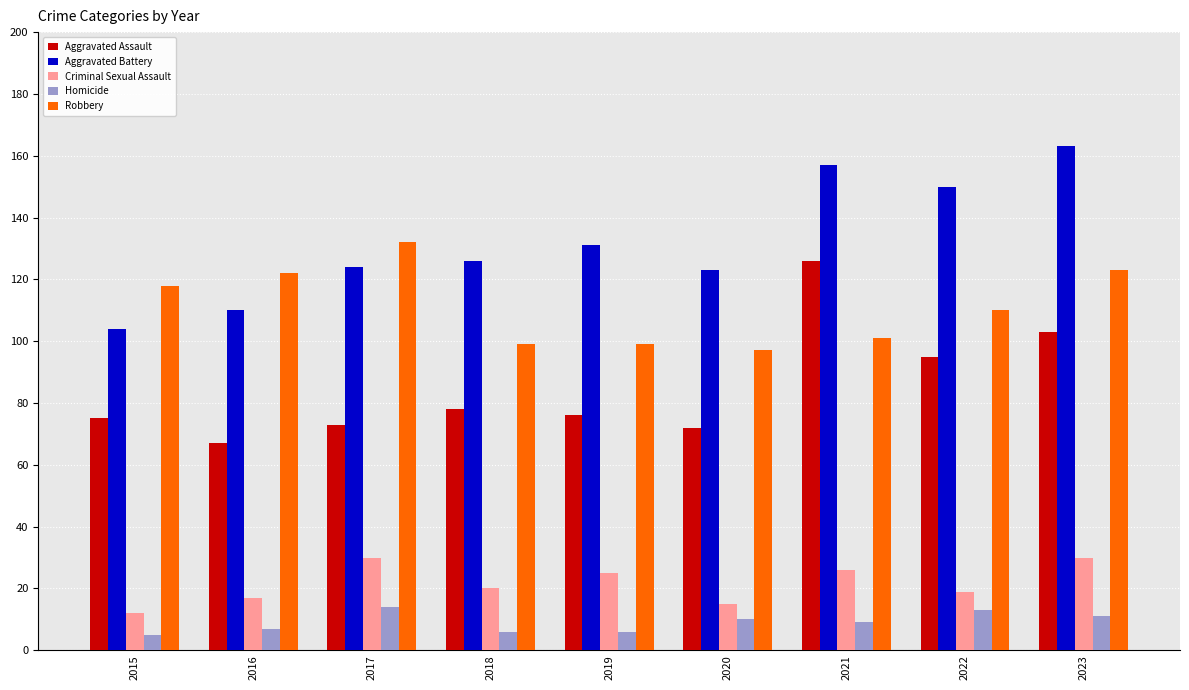

What is the minimum value shown in the chart?

5